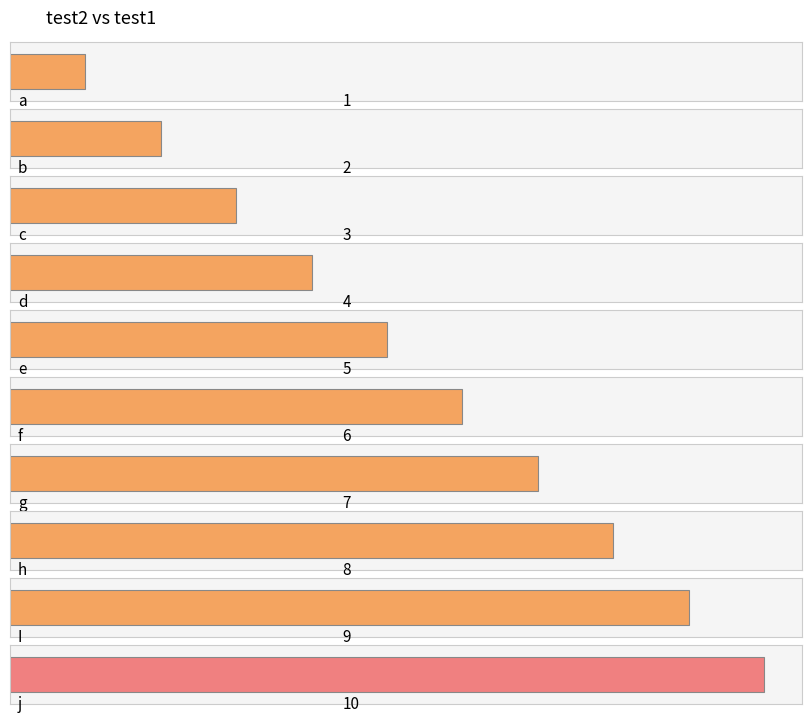

List the labels in order of value, smallest first.

a, b, c, d, e, f, g, h, I, j